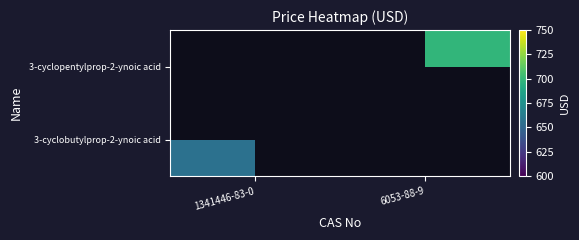

How many values in 3-cyclobutylprop-2-ynoic acid are above zero?

1